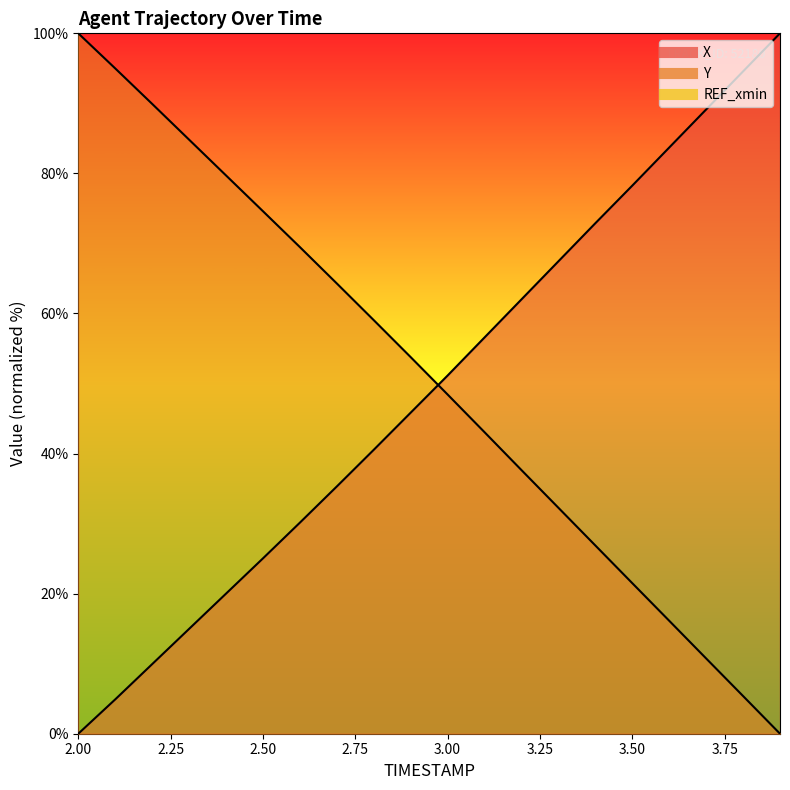

Rank the categories by Y value from highest to lowest.

2.0, 2.1, 2.2, 2.3, 2.4, 2.5, 2.6, 2.7, 2.8, 2.9, 3.0, 3.1, 3.2, 3.3, 3.4, 3.5, 3.6, 3.7, 3.8, 3.9